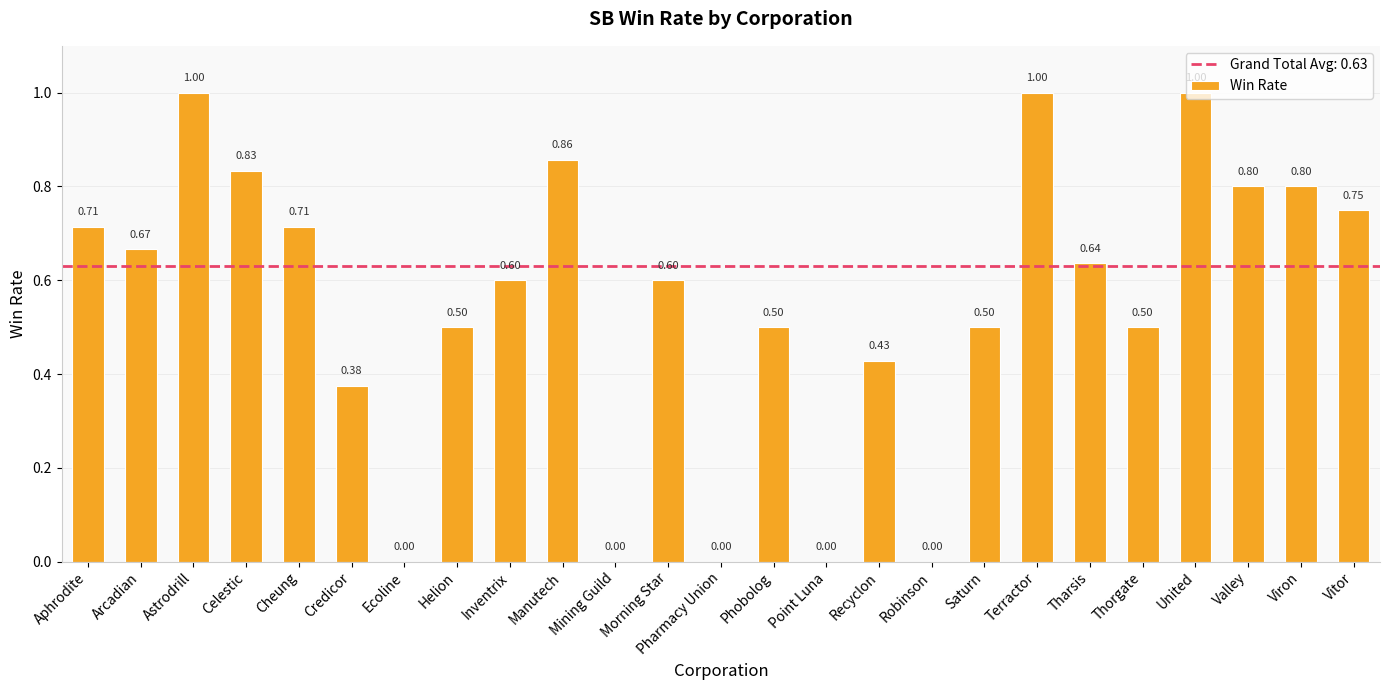

What is the sum of all values?

13.8